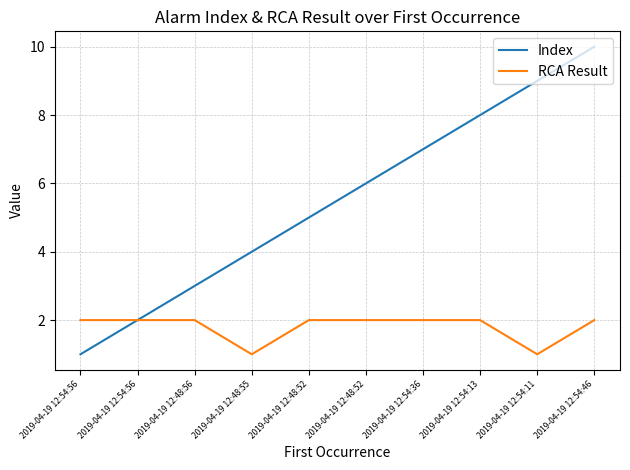

Rank the series by their average value, from highest to lowest.

Index, RCA Result